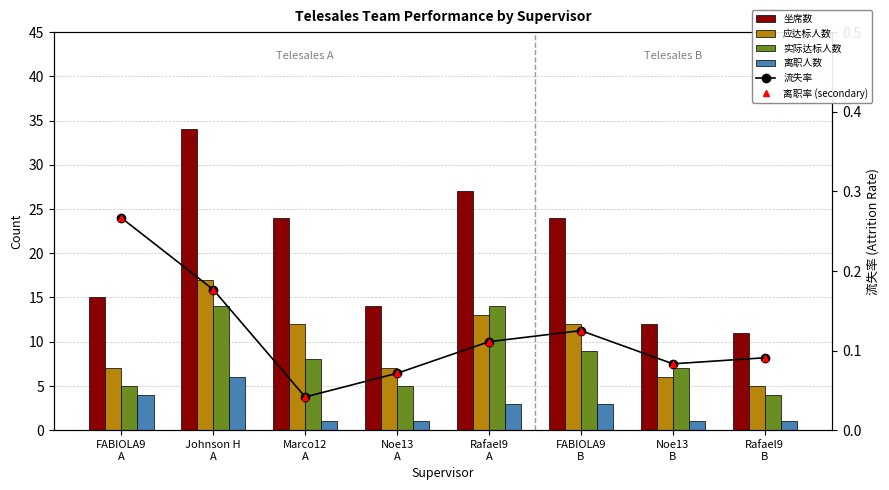

What is the sum of all 实际达标人数 values?

66.0